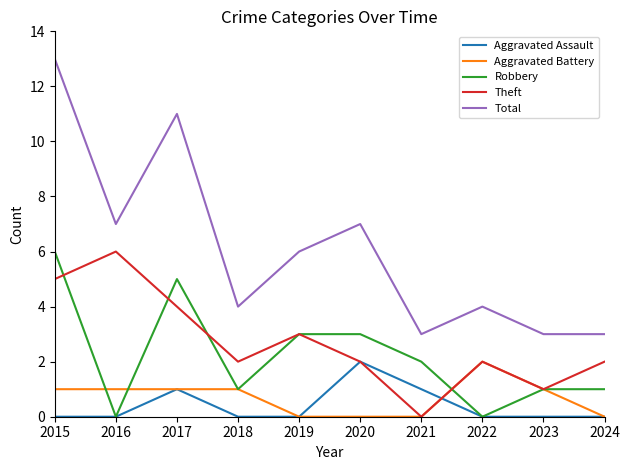

True or false: Theft has a value of 4 at 2019.

False